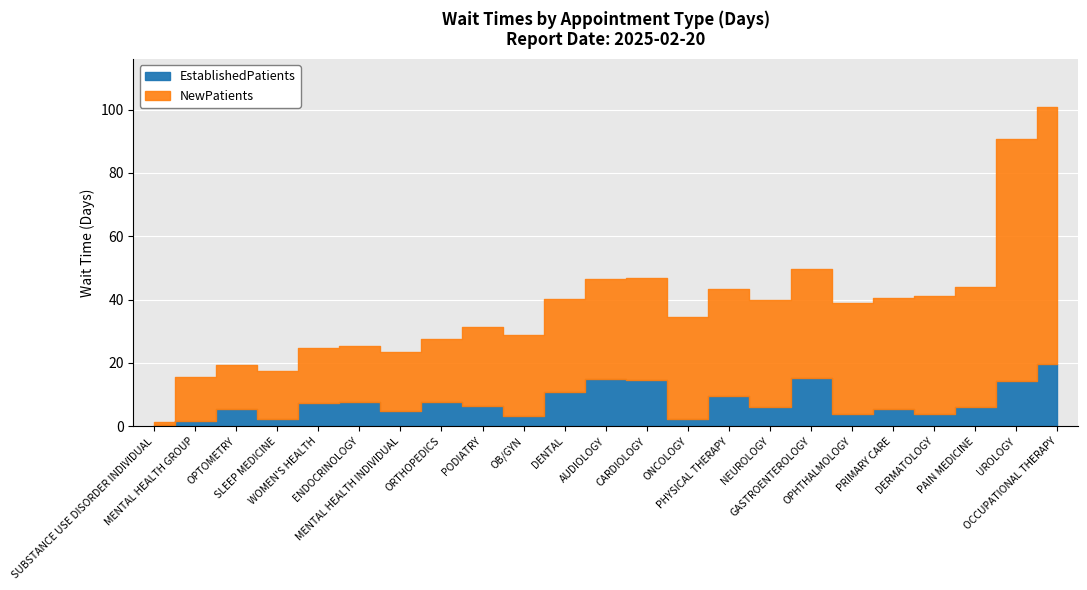

The NewPatients series shows 35.0 at OPHTHALMOLOGY. True or false?

True